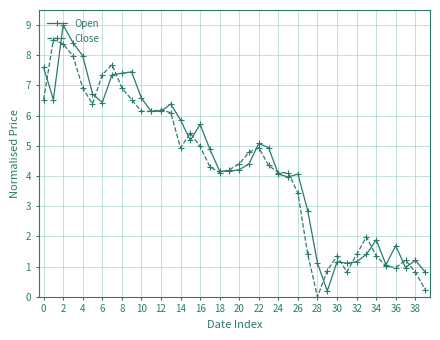

How many lines are shown in the chart?

2